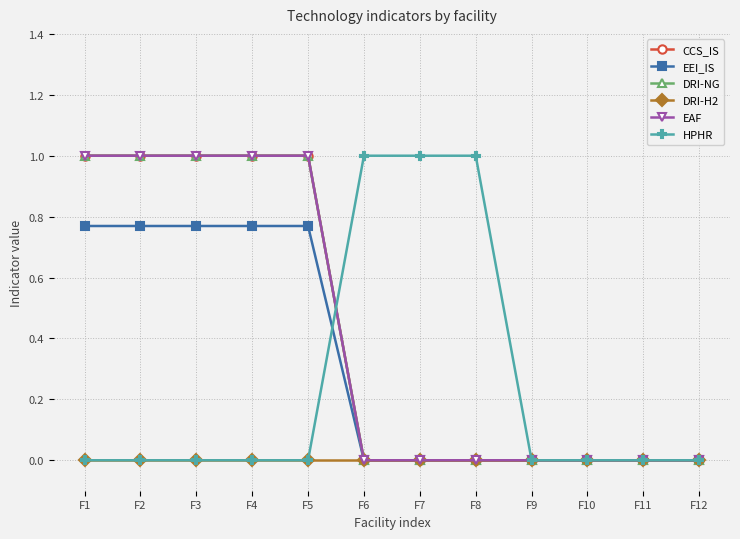

Does the chart have visible grid lines?

Yes